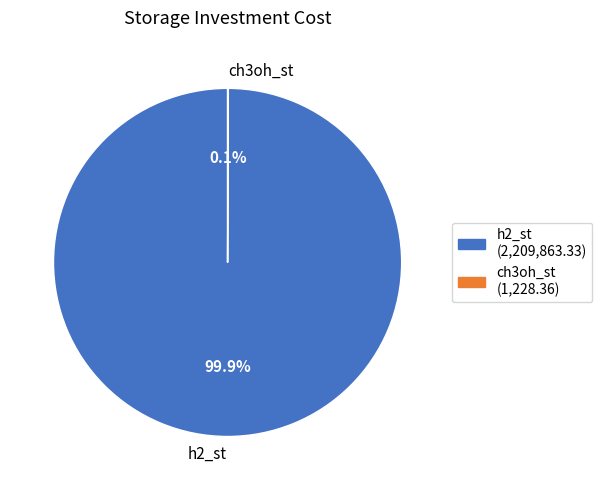

To the nearest percent, what is the difference between the largest and smallest slice percentages?

100%